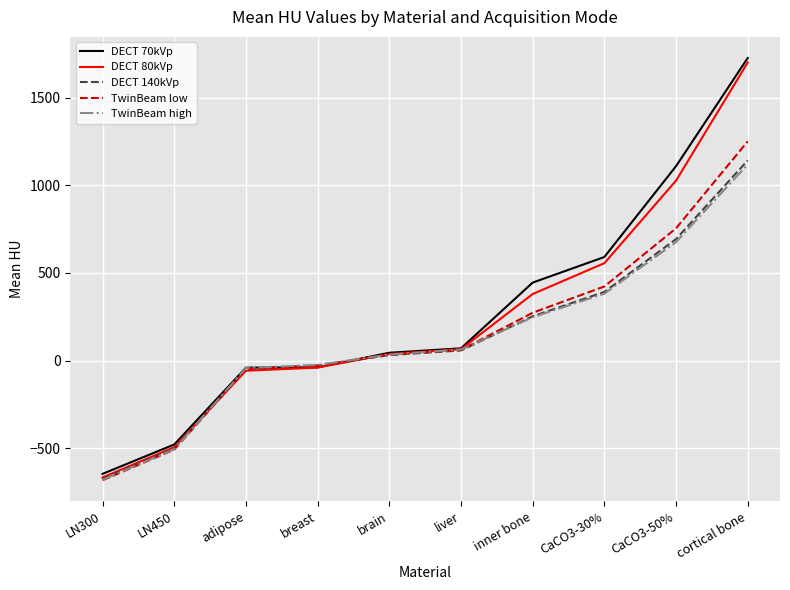

The value of DECT 140kVp at CaCO3-50% is 157.4. True or false?

False